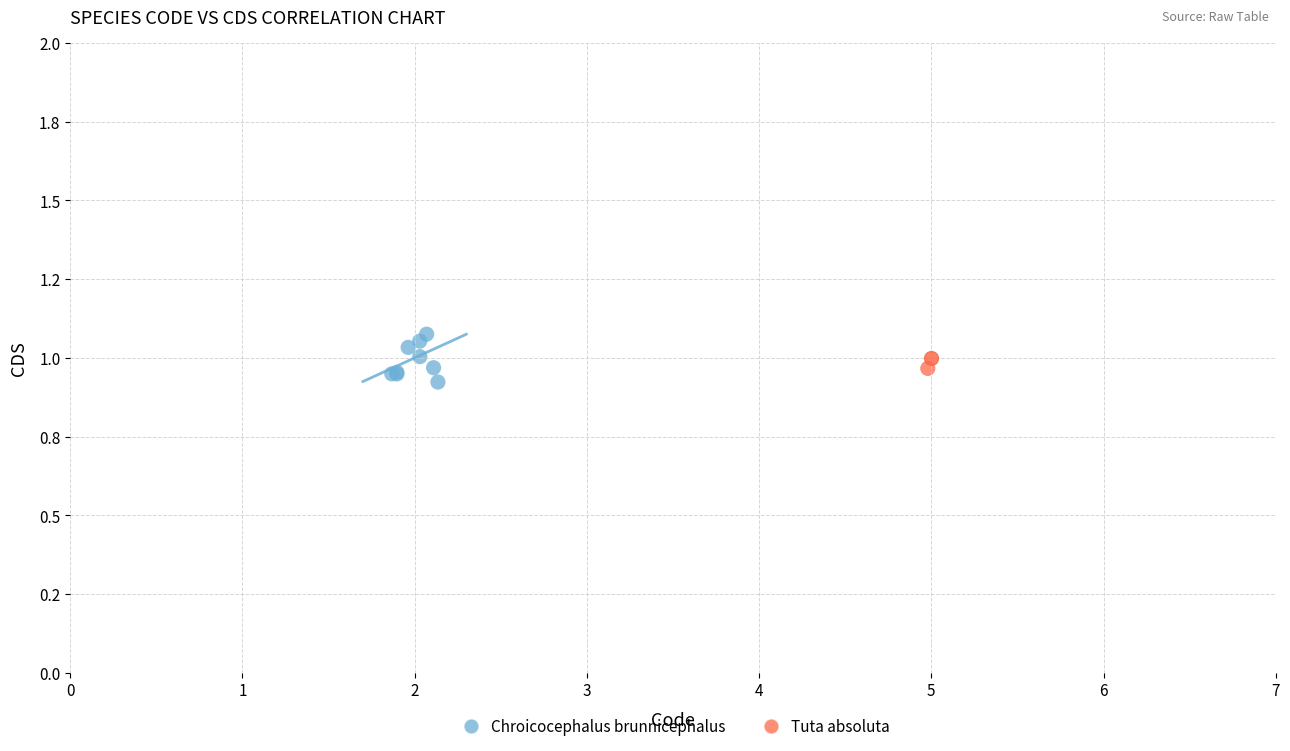

What are all the series names shown in the legend?

Chroicocephalus brunnicephalus, Tuta absoluta